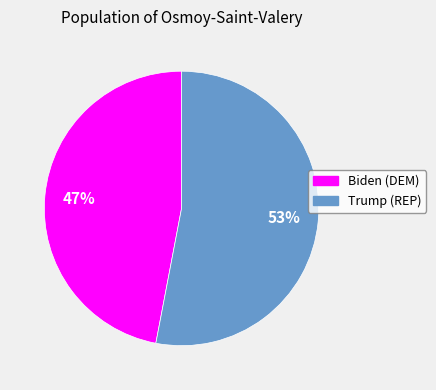

Is it true that Trump (REP) is 61% of the pie?

False